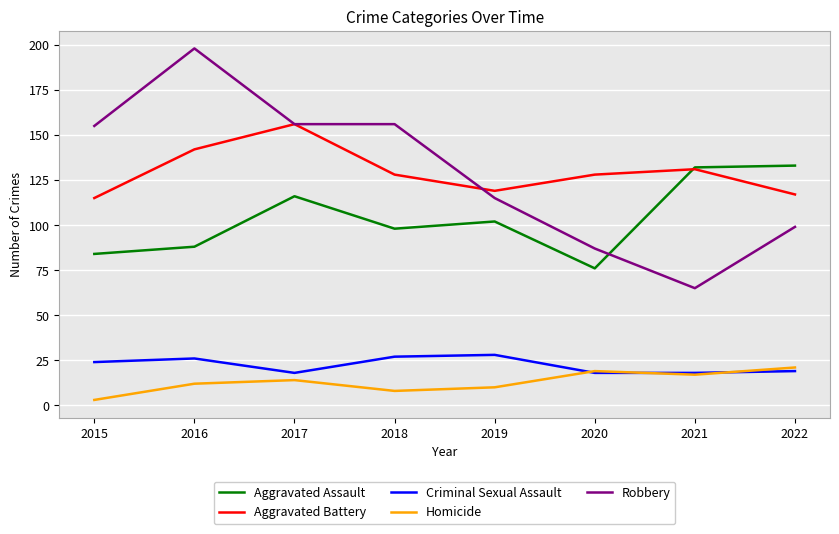

True or false: Criminal Sexual Assault has a value of 18 at 2020.

True